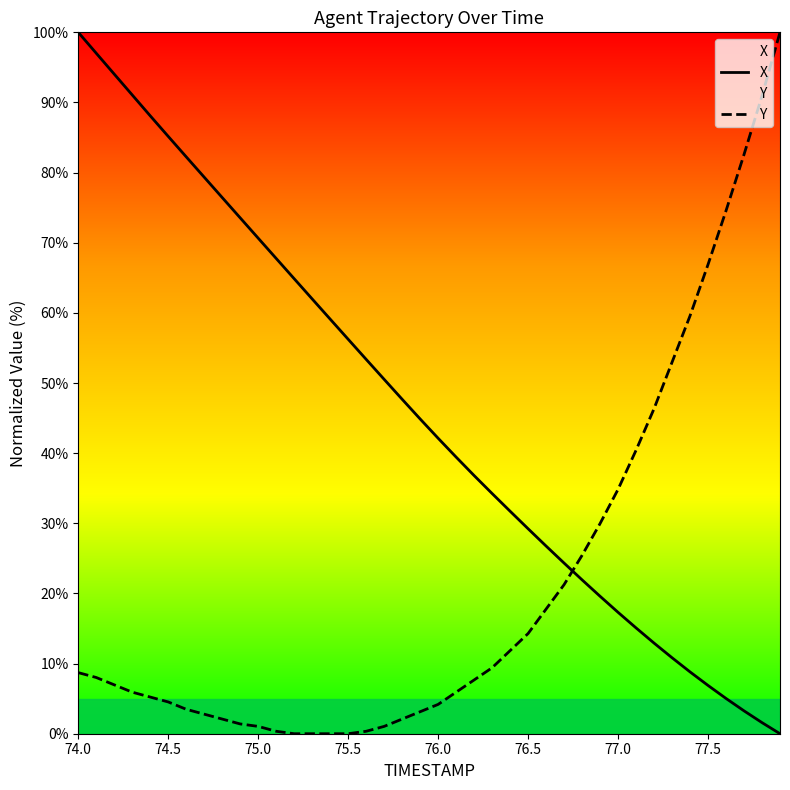

True or false: X and Y cross at least once.

True